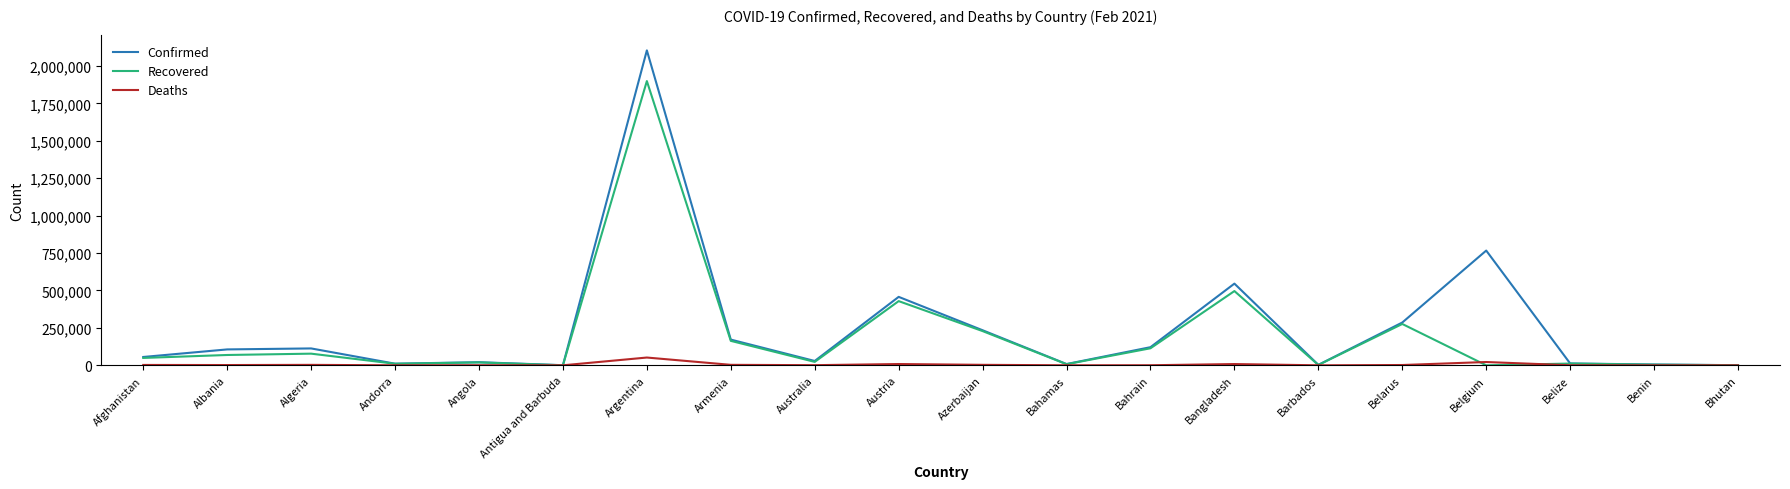

What is the difference between the maximum and second lowest values in the Confirmed series?

2103330